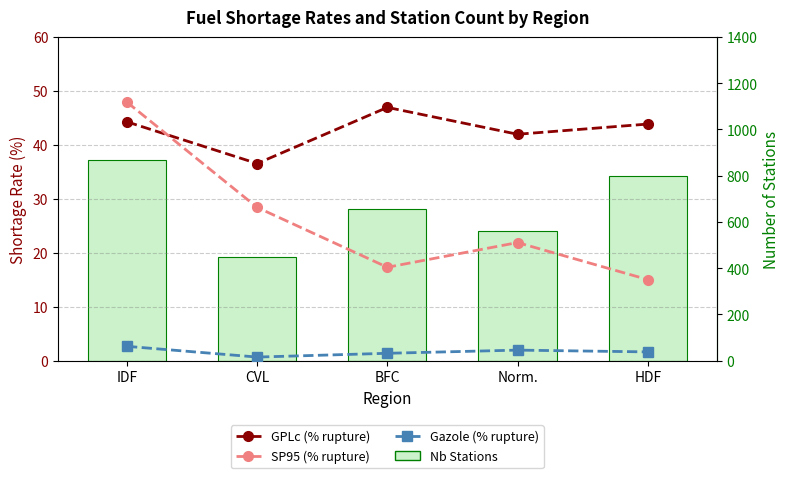

What is the greatest value displayed?

868.0